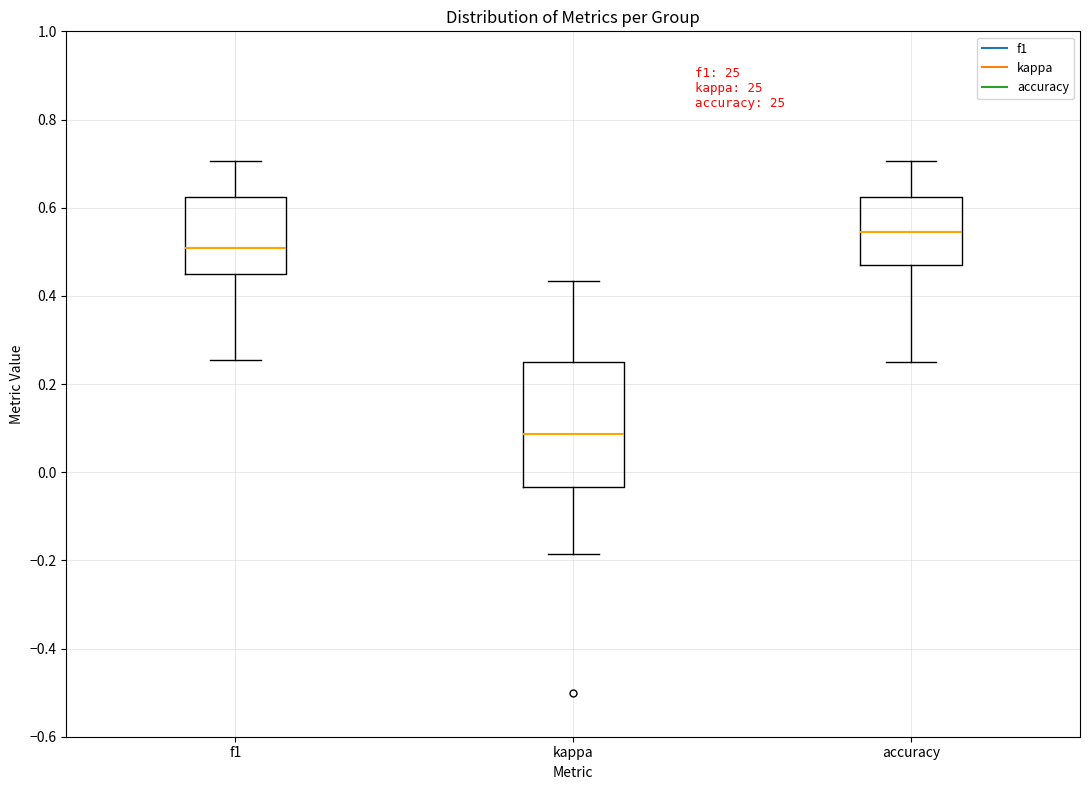

Reading left to right, transcribe this box plot: for each box, give where its median line is, the range the box spans, and where its two whiskers end, as read against the y-axis. The values are not printed on the chart, so give them approximately, as read against the axis.

f1: median 0.50, box 0.46 to 0.62, whiskers 0.26 to 0.70
kappa: median 0.08, box -0.04 to 0.26, whiskers -0.18 to 0.44
accuracy: median 0.54, box 0.48 to 0.62, whiskers 0.26 to 0.70